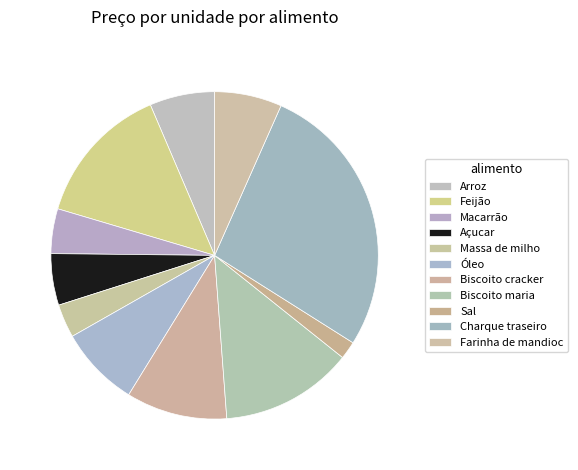

Which category has the smallest portion of the pie?

Sal